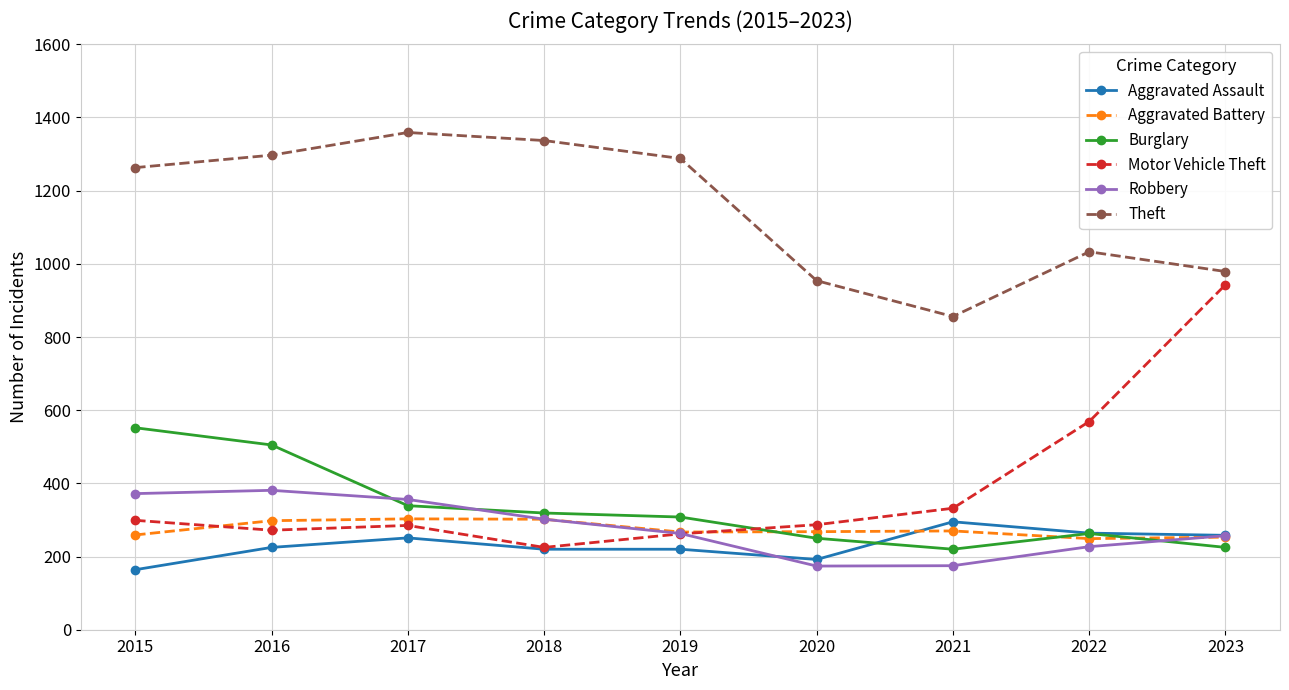

What is the difference between the highest and lowest values at 2020?

780